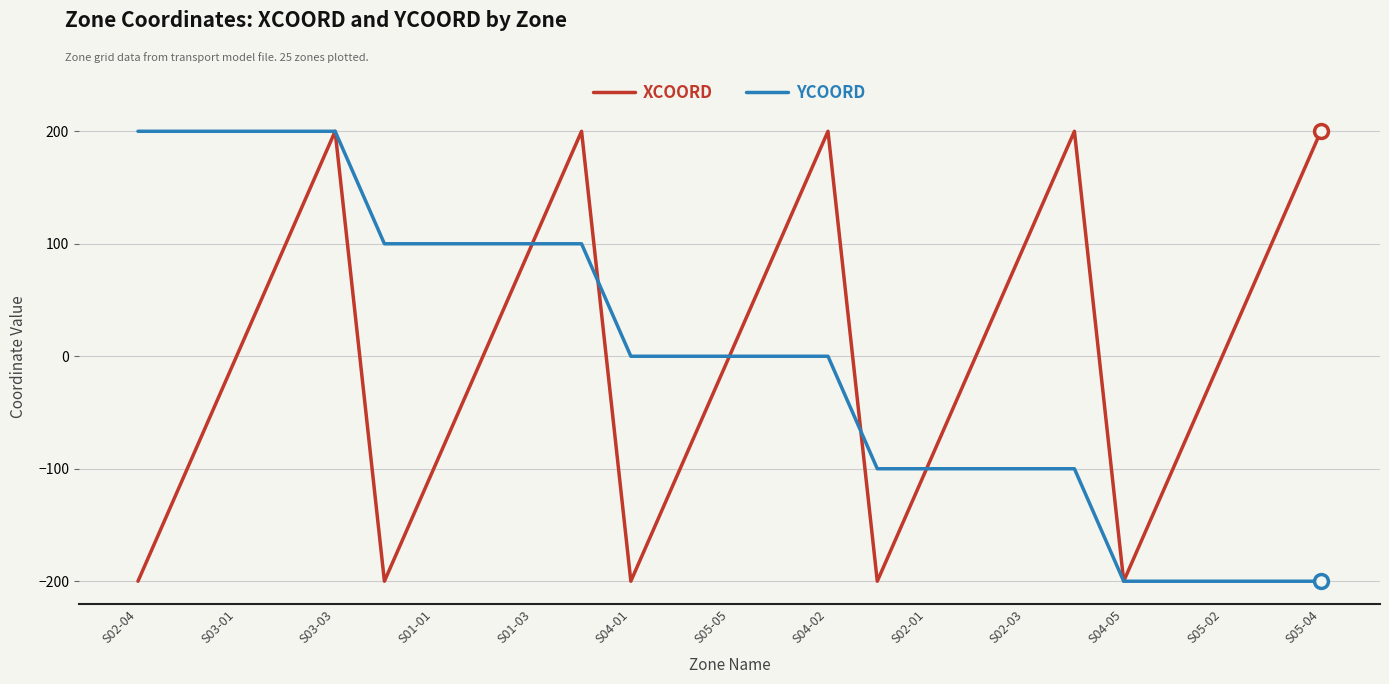

What is the minimum value shown in the chart?

-200